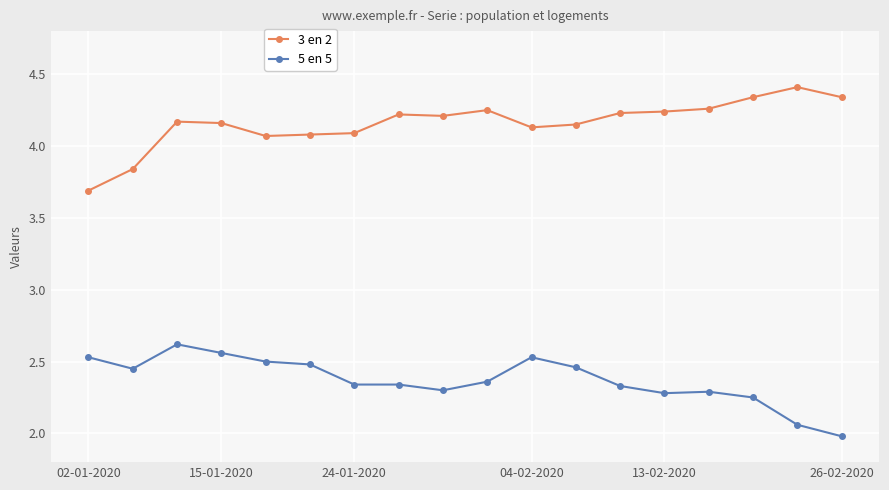

True or false: 3 en 2 and 5 en 5 intersect in this chart.

False